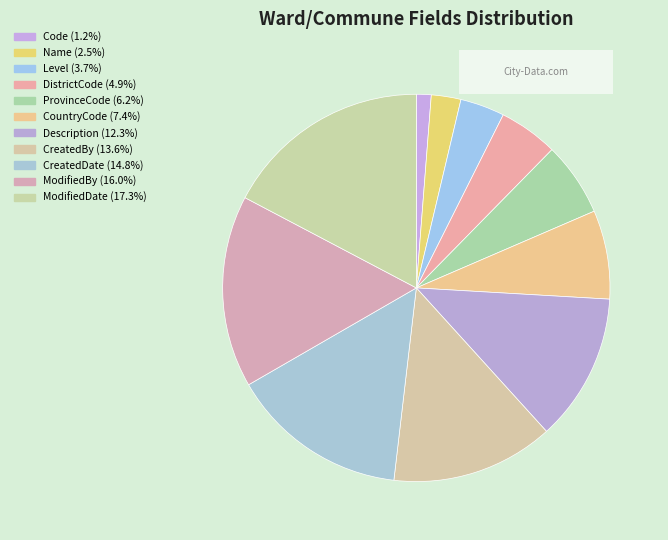

Is it true that ModifiedDate is 8% of the pie?

False